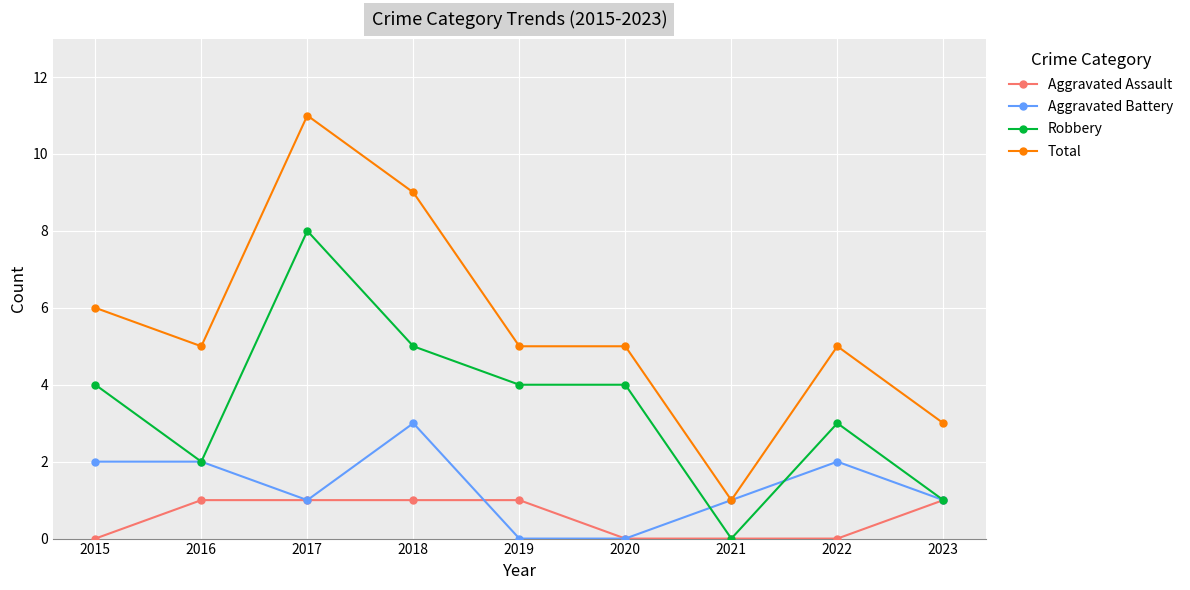

Count the Robbery values in the range 2 to 4.

5